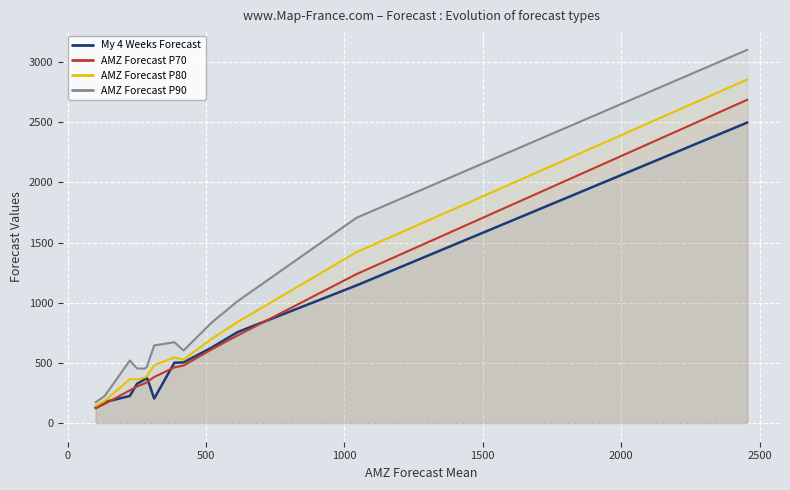

At how many categories does at least one series exceed 1920?

1